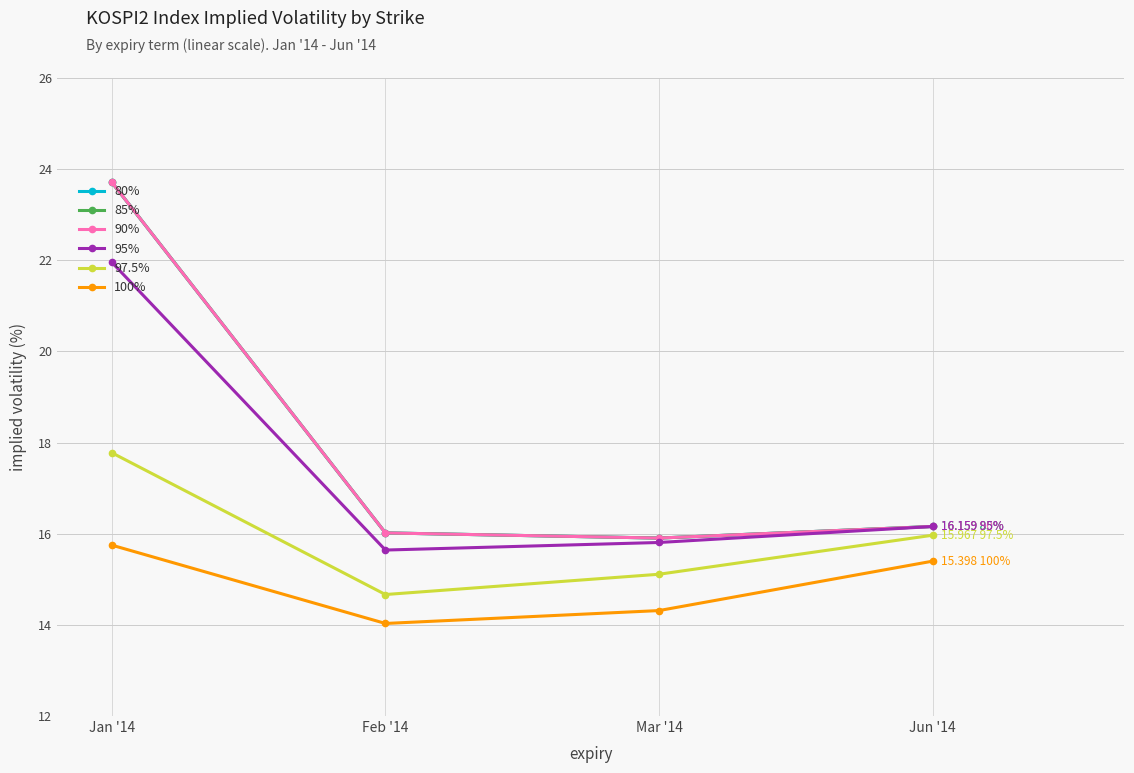

Is this an area chart (filled region under the line)?

No